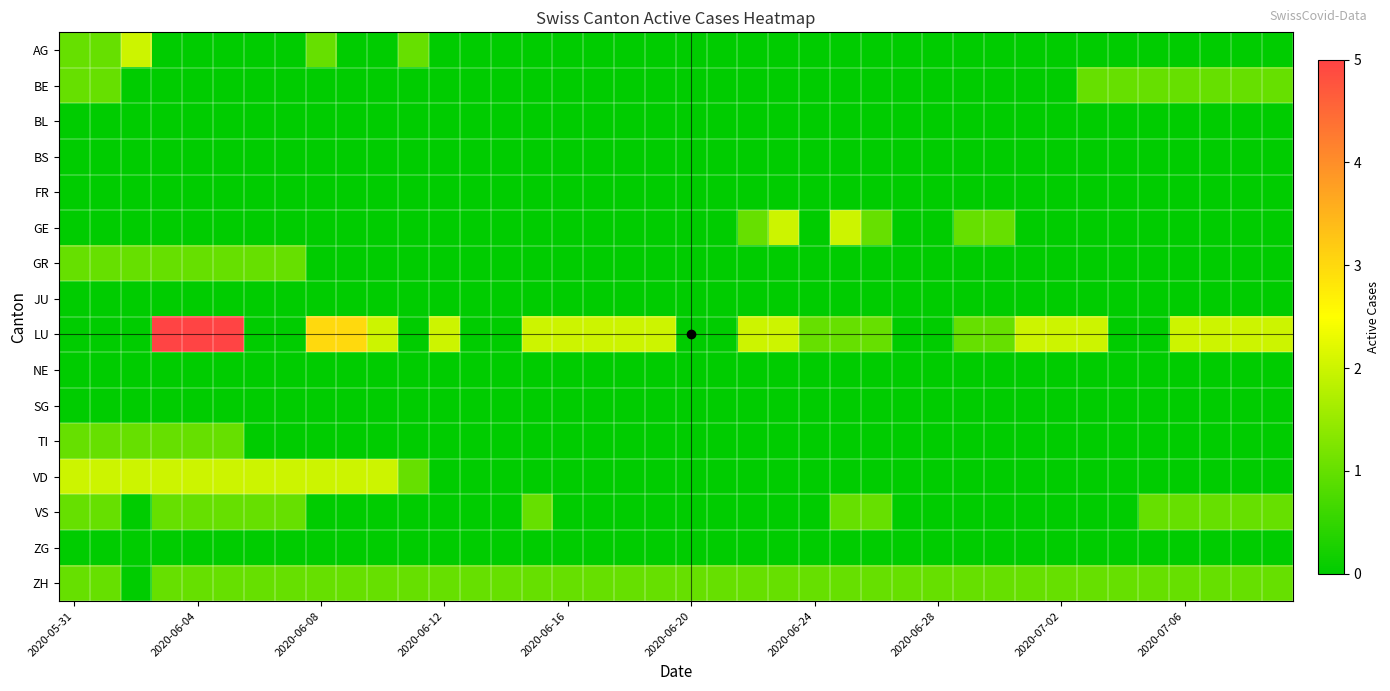

Reading right to left, transcribe all the data shown in this chart.

AG: 0	0	0	0	0	0	0	0	0	0	0	0	0	0	0	0	0	0	0	0	0	0	0	0	0	0	0	0	1	0	0	1	0	0	0	0	0	2	1	1
BE: 1	1	1	1	1	1	1	0	0	0	0	0	0	0	0	0	0	0	0	0	0	0	0	0	0	0	0	0	0	0	0	0	0	0	0	0	0	0	1	1
BL: 0	0	0	0	0	0	0	0	0	0	0	0	0	0	0	0	0	0	0	0	0	0	0	0	0	0	0	0	0	0	0	0	0	0	0	0	0	0	0	0
BS: 0	0	0	0	0	0	0	0	0	0	0	0	0	0	0	0	0	0	0	0	0	0	0	0	0	0	0	0	0	0	0	0	0	0	0	0	0	0	0	0
FR: 0	0	0	0	0	0	0	0	0	0	0	0	0	0	0	0	0	0	0	0	0	0	0	0	0	0	0	0	0	0	0	0	0	0	0	0	0	0	0	0
GE: 0	0	0	0	0	0	0	0	0	1	1	0	0	1	2	0	2	1	0	0	0	0	0	0	0	0	0	0	0	0	0	0	0	0	0	0	0	0	0	0
GR: 0	0	0	0	0	0	0	0	0	0	0	0	0	0	0	0	0	0	0	0	0	0	0	0	0	0	0	0	0	0	0	0	1	1	1	1	1	1	1	1
JU: 0	0	0	0	0	0	0	0	0	0	0	0	0	0	0	0	0	0	0	0	0	0	0	0	0	0	0	0	0	0	0	0	0	0	0	0	0	0	0	0
LU: 2	2	2	2	0	0	2	2	2	1	1	0	0	1	1	1	2	2	0	0	2	2	2	2	2	0	0	2	0	2	3	3	0	0	5	5	5	0	0	0
NE: 0	0	0	0	0	0	0	0	0	0	0	0	0	0	0	0	0	0	0	0	0	0	0	0	0	0	0	0	0	0	0	0	0	0	0	0	0	0	0	0
SG: 0	0	0	0	0	0	0	0	0	0	0	0	0	0	0	0	0	0	0	0	0	0	0	0	0	0	0	0	0	0	0	0	0	0	0	0	0	0	0	0
TI: 0	0	0	0	0	0	0	0	0	0	0	0	0	0	0	0	0	0	0	0	0	0	0	0	0	0	0	0	0	0	0	0	0	0	1	1	1	1	1	1
VD: 0	0	0	0	0	0	0	0	0	0	0	0	0	0	0	0	0	0	0	0	0	0	0	0	0	0	0	0	1	2	2	2	2	2	2	2	2	2	2	2
VS: 1	1	1	1	1	0	0	0	0	0	0	0	0	1	1	0	0	0	0	0	0	0	0	0	1	0	0	0	0	0	0	0	1	1	1	1	1	0	1	1
ZG: 0	0	0	0	0	0	0	0	0	0	0	0	0	0	0	0	0	0	0	0	0	0	0	0	0	0	0	0	0	0	0	0	0	0	0	0	0	0	0	0
ZH: 1	1	1	1	1	1	1	1	1	1	1	1	1	1	1	1	1	1	1	1	1	1	1	1	1	1	1	1	1	1	1	1	1	1	1	1	1	0	1	1